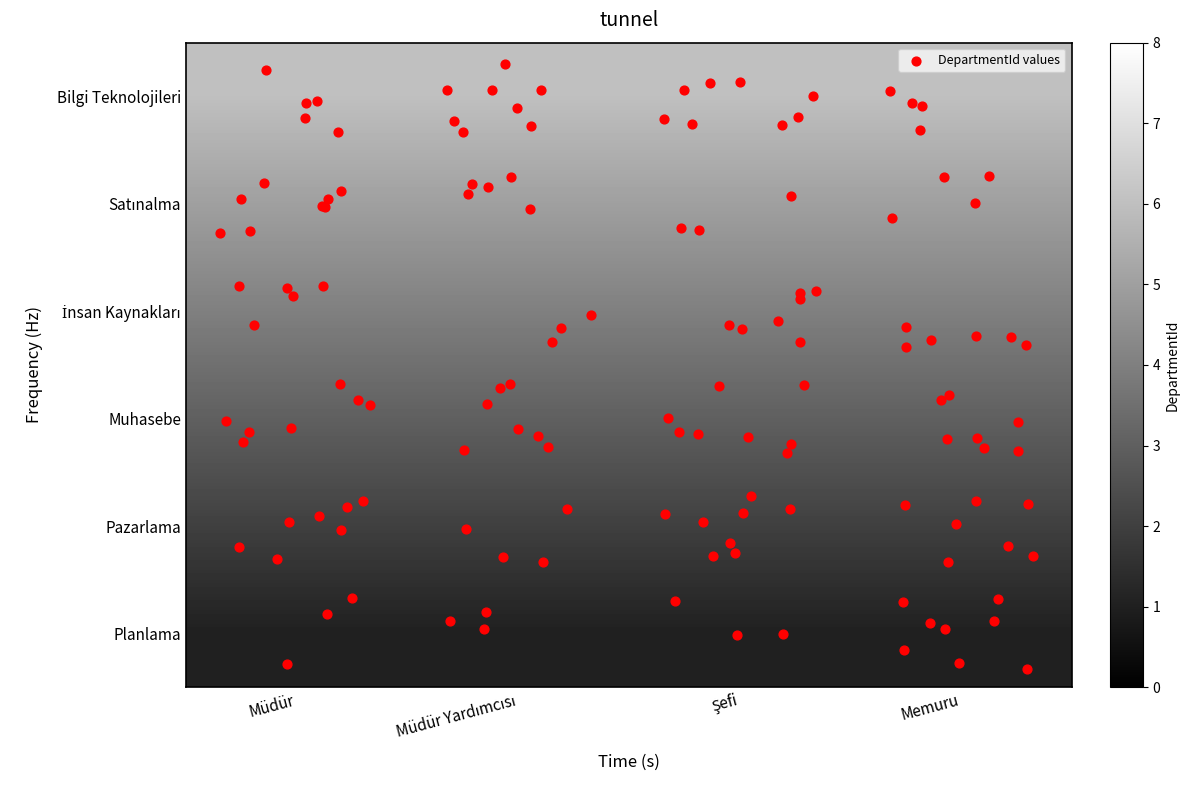

At which category is the sum across all series the highest?

Müdür